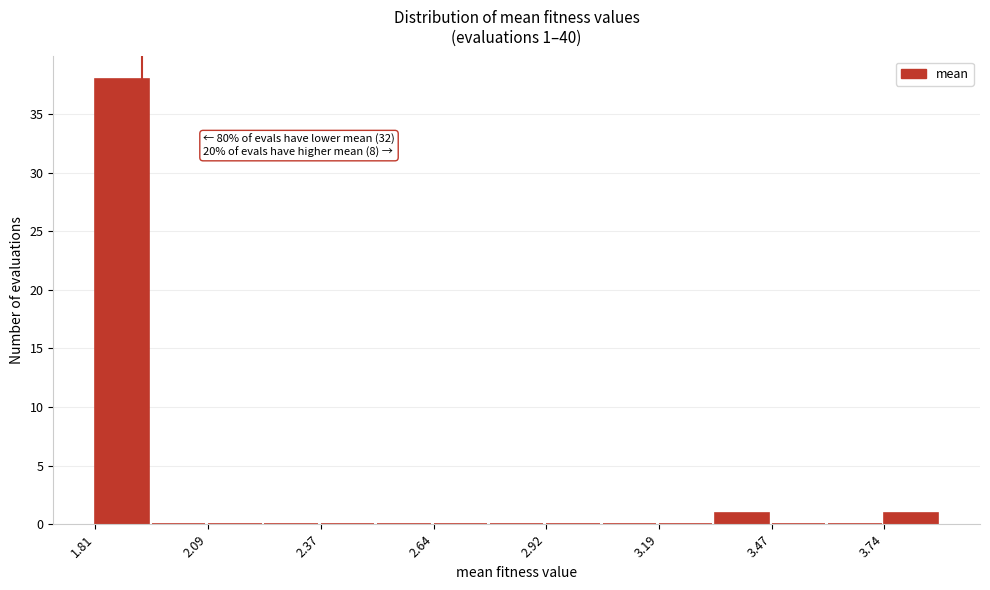

Around what value on the x-axis is the tallest bar? Give the approximate position of its centre, as read against the axis.

1.90